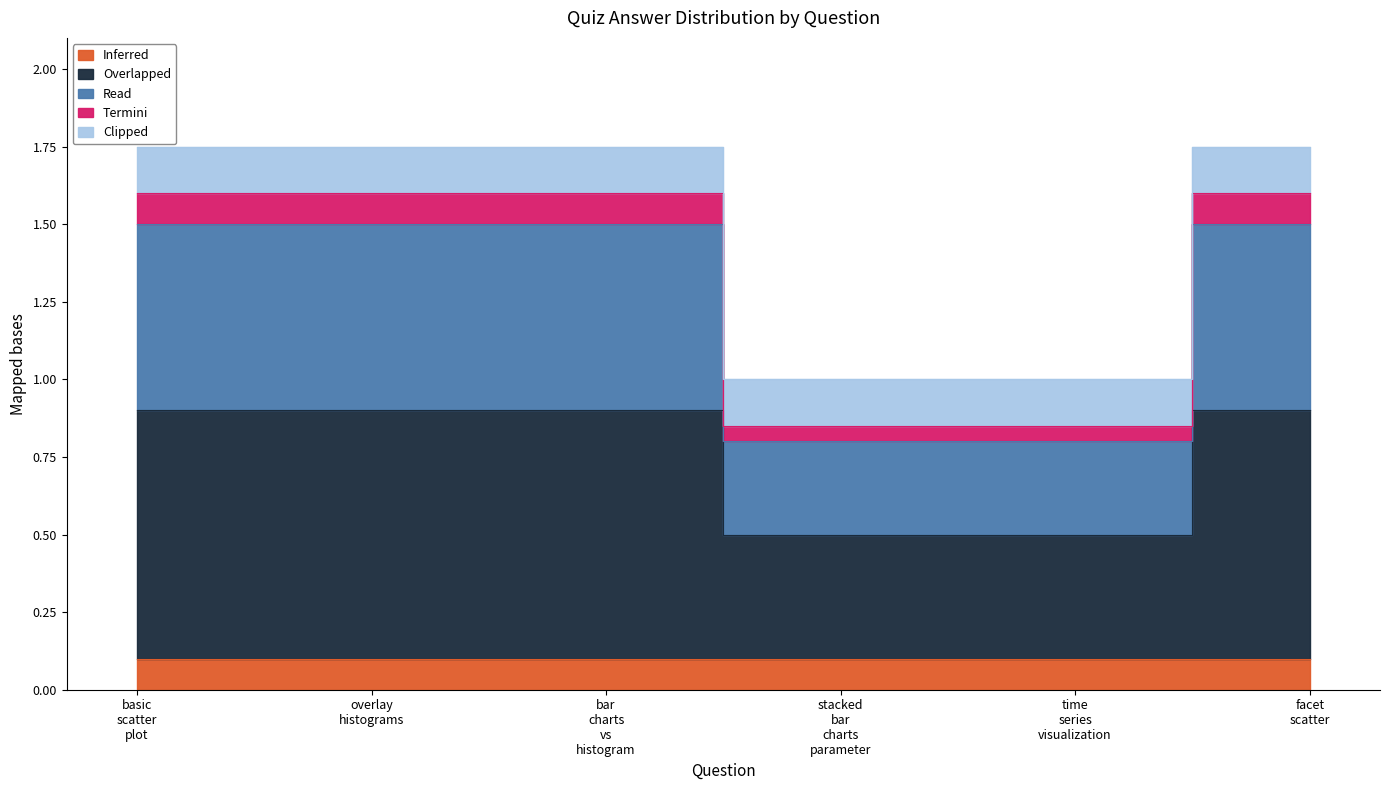

Rank the categories by value from highest to lowest.

basic scatter plot, overlay histograms, bar charts vs histogram, facet scatter, stacked bar charts parameter, time series visualization